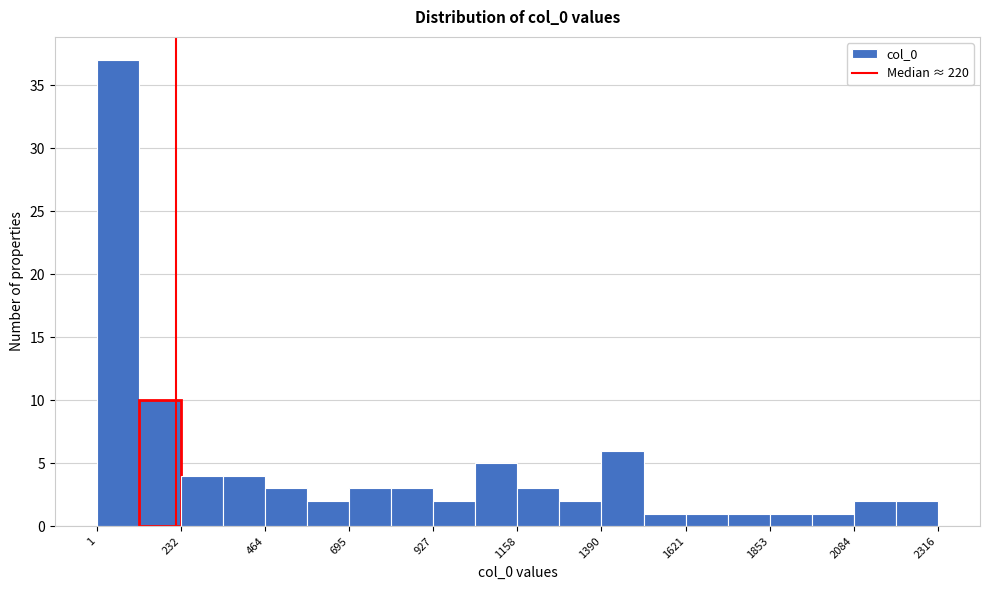

Read against the x-axis, roughly where is the centre of the tallest bar?

50